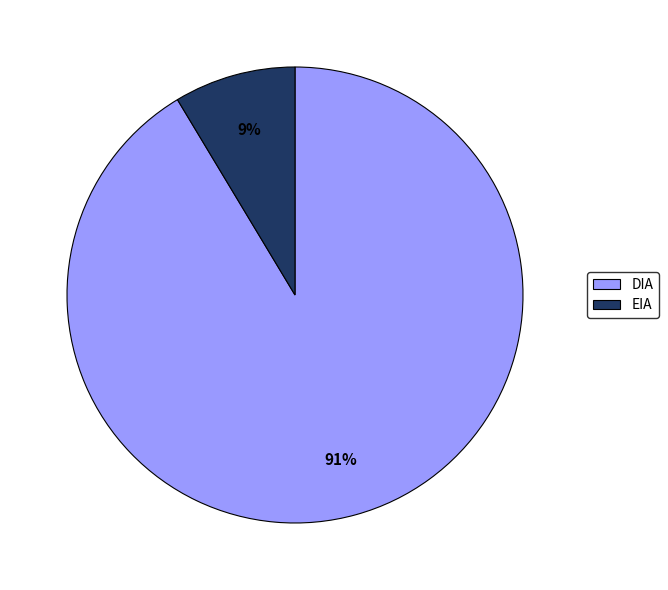

Is it true that DIA is 91% of the pie?

True